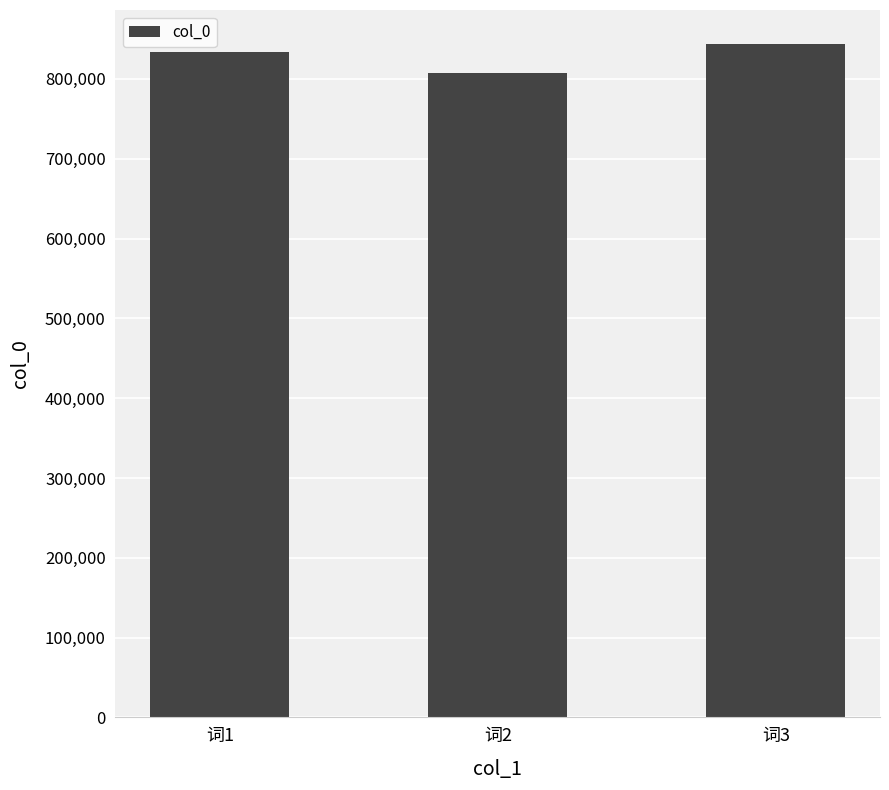

True or false: the data shows 807180 at 词2.

True